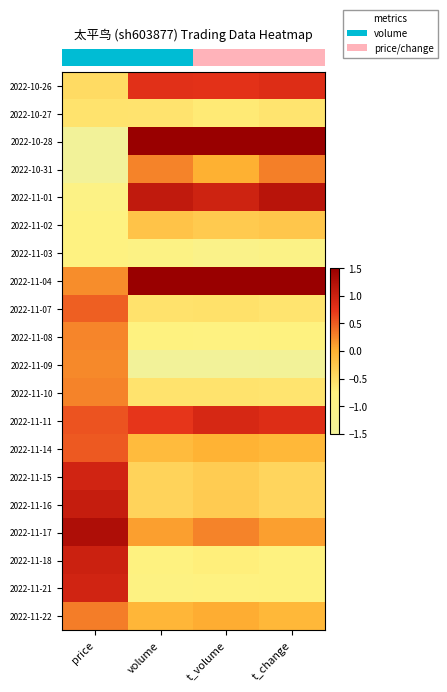

What is the difference between the highest and lowest values at t_change?

4.3